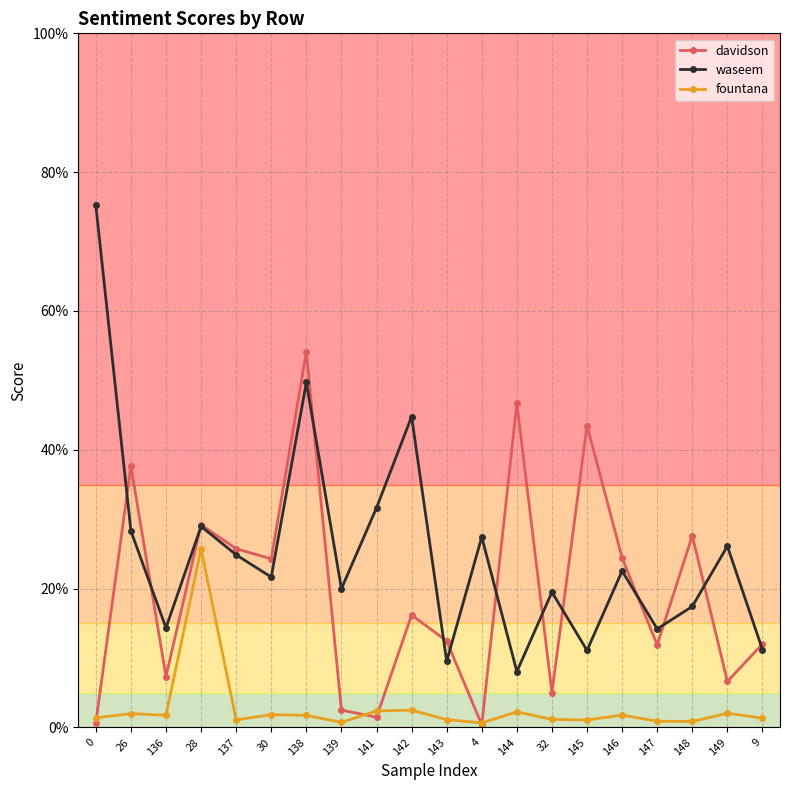

What is the sum of all waseem values?

5.1